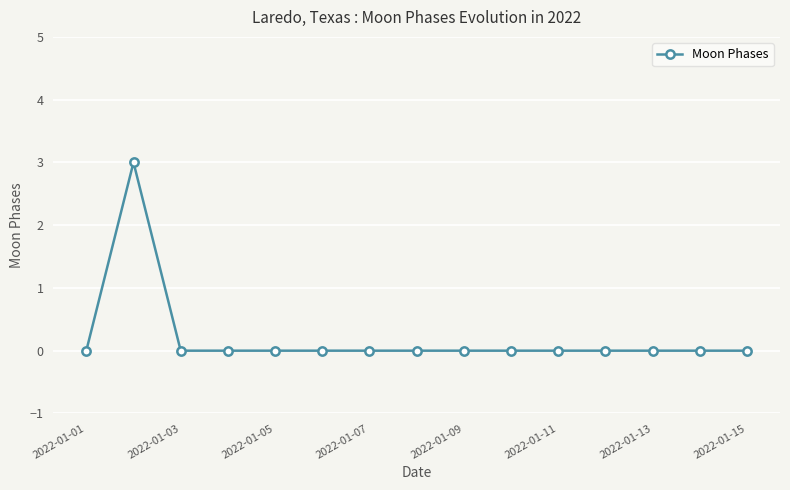

What is the sum of all values?

3